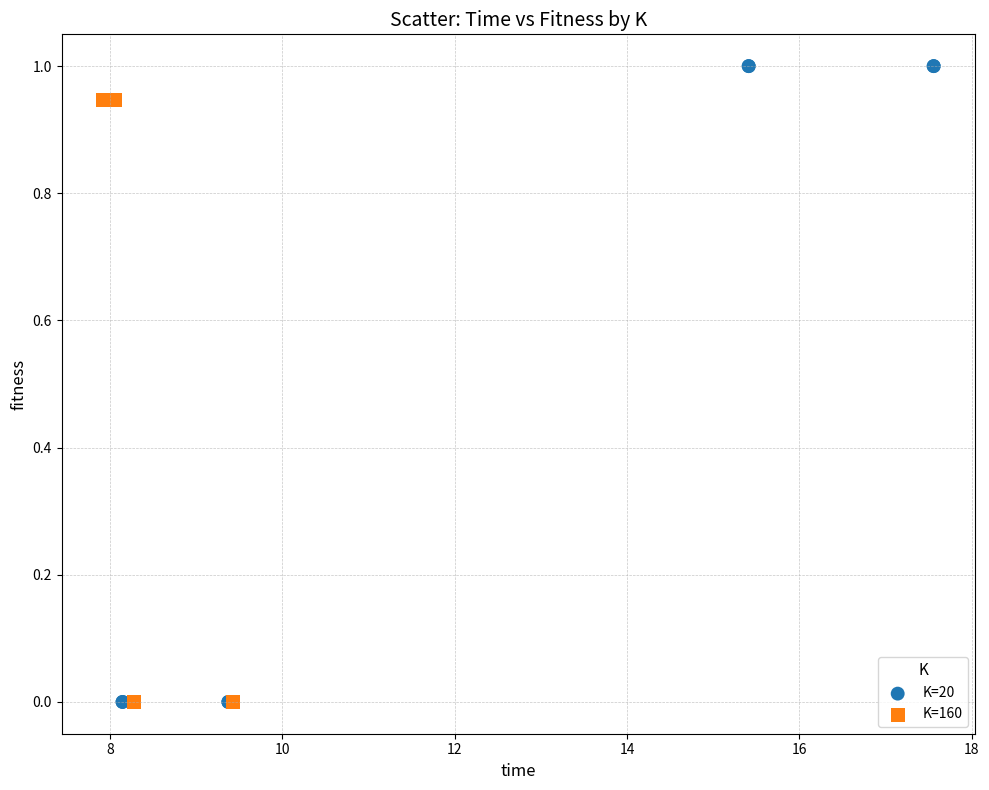

Which series has the widest spread of Y values?

K=20